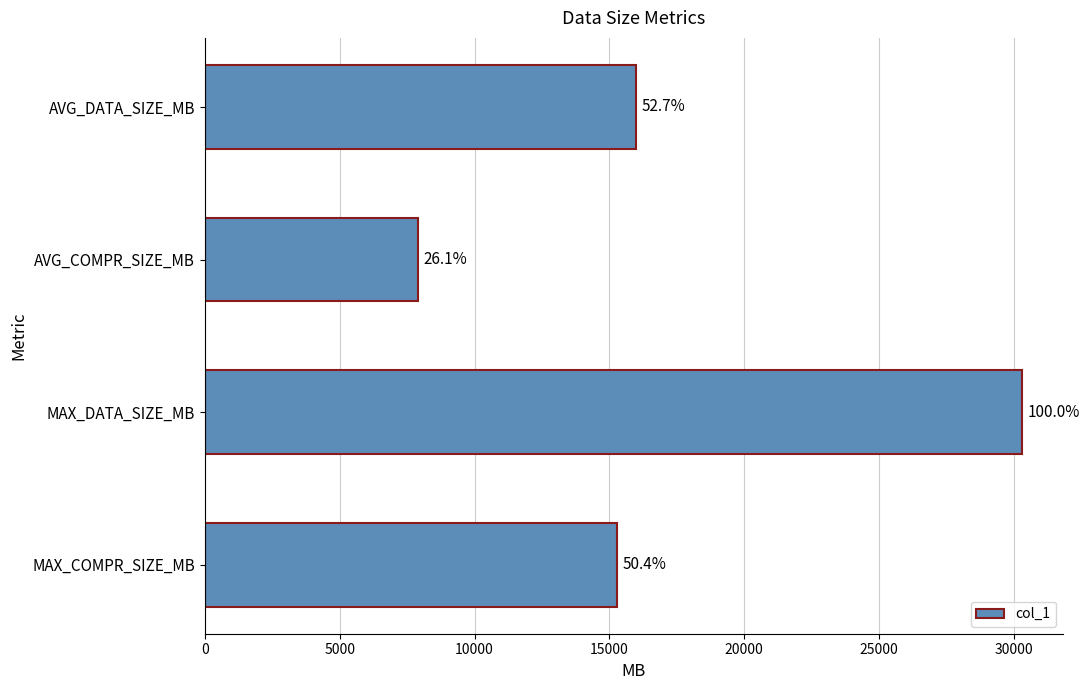

How many bars are there in total?

4